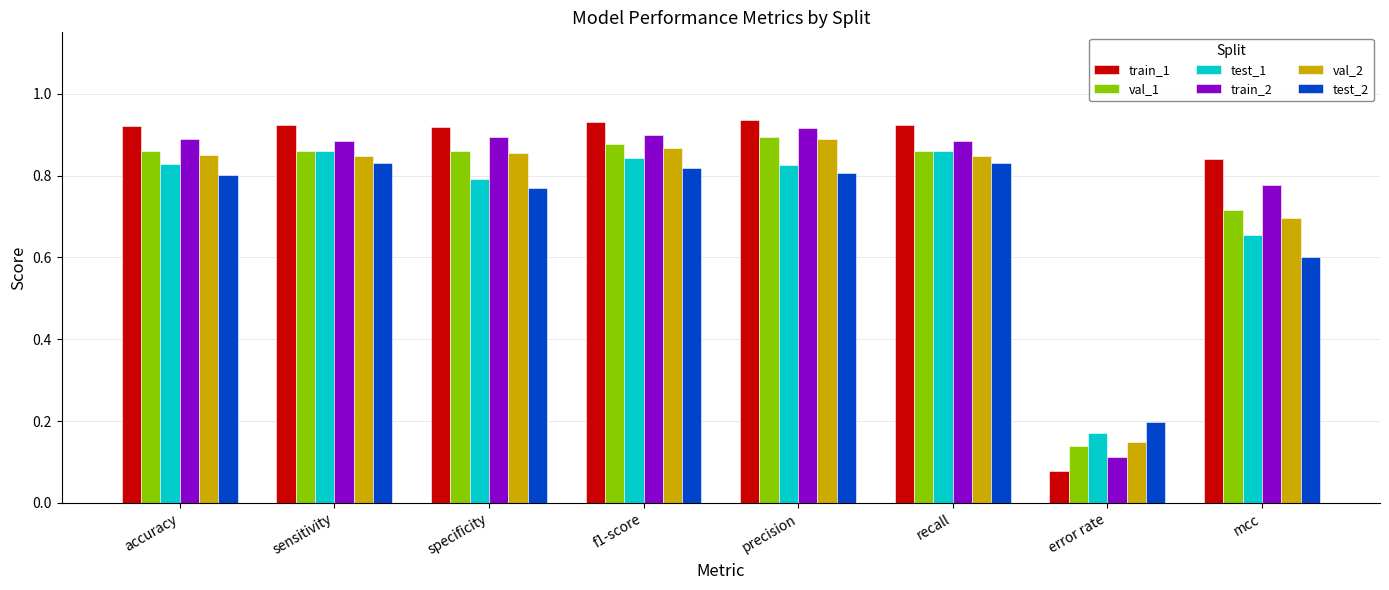

Is the value of train_2 at error rate greater than the value of val_1 at sensitivity?

No